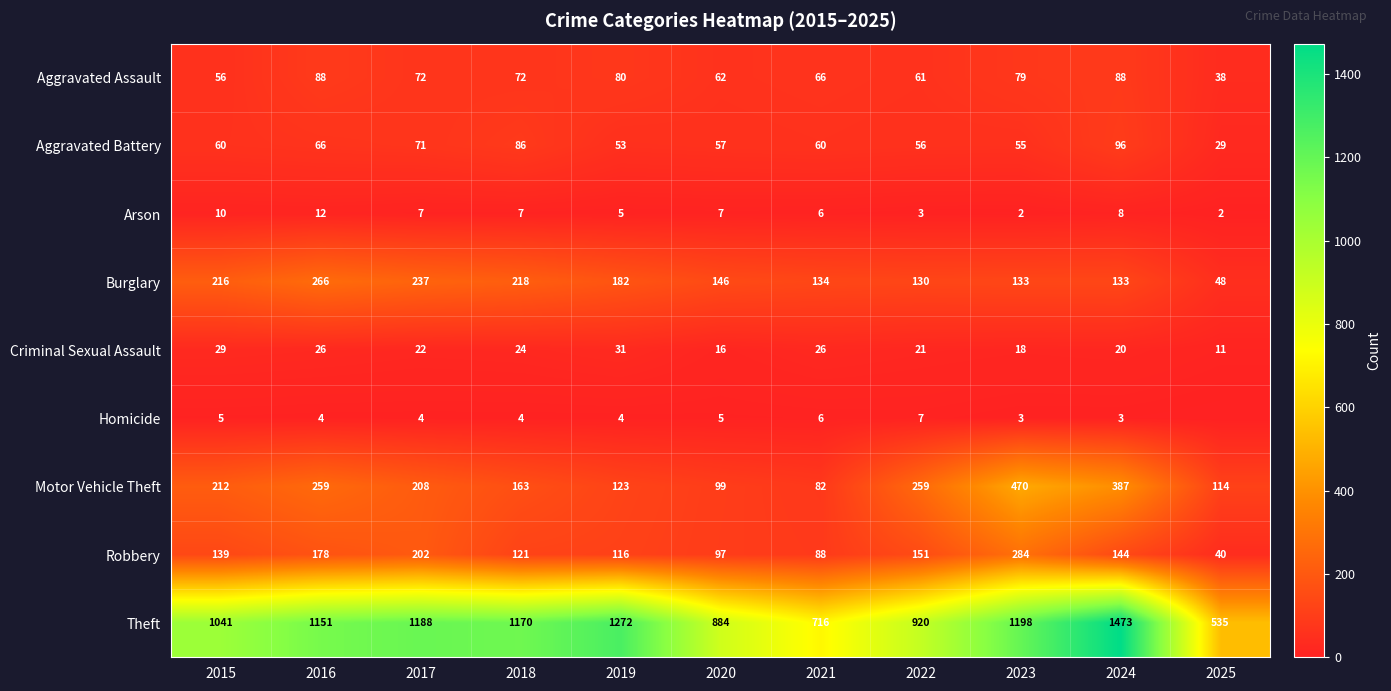

What is the difference between the second highest and second lowest values in the Theft series?

556